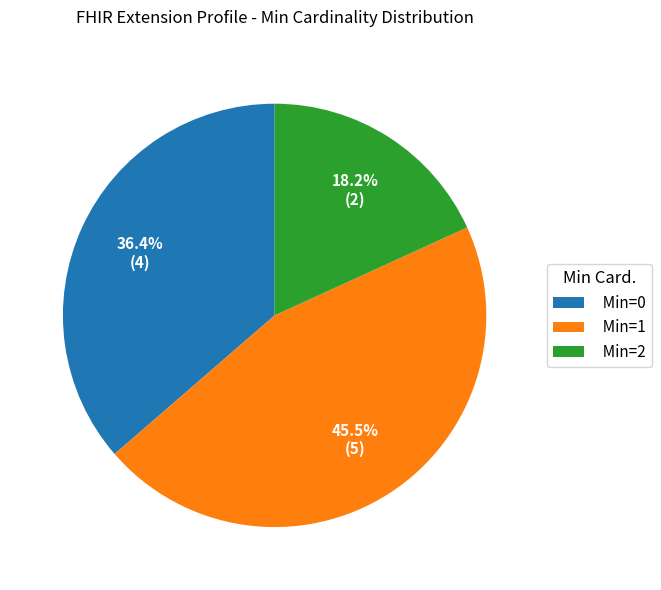

Is the sum of Min=0 and Min=1 greater than half?

Yes